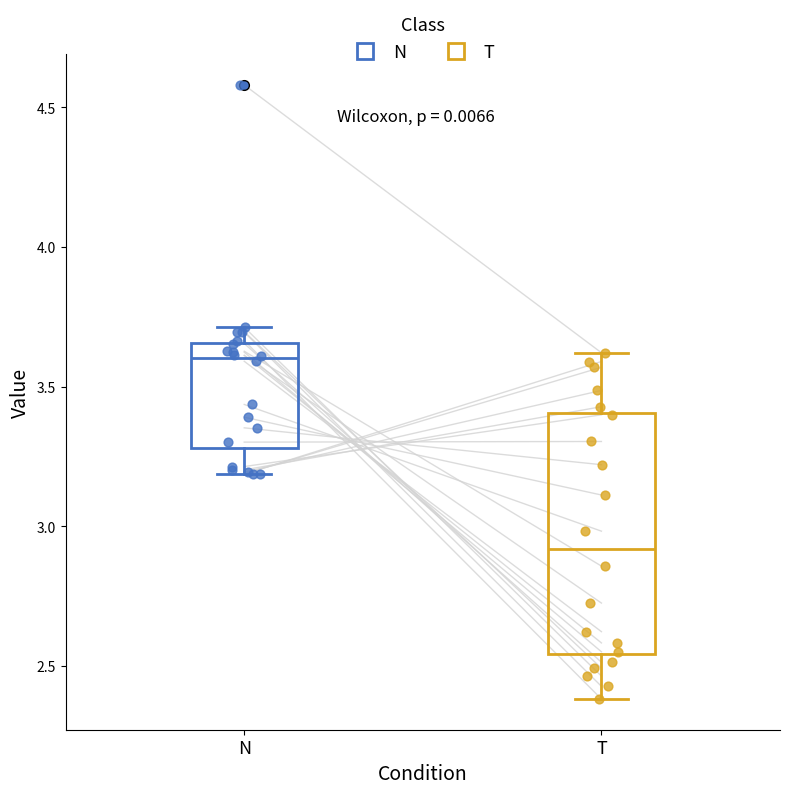

Reading left to right, transcribe this box plot: for each box, give where its median line is, the range the box spans, and where its two whiskers end, as read against the y-axis. The values are not printed on the chart, so give them approximately, as read against the axis.

N: median 3.60, box 3.30 to 3.65, whiskers 3.20 to 3.70
T: median 2.90, box 2.55 to 3.40, whiskers 2.40 to 3.60